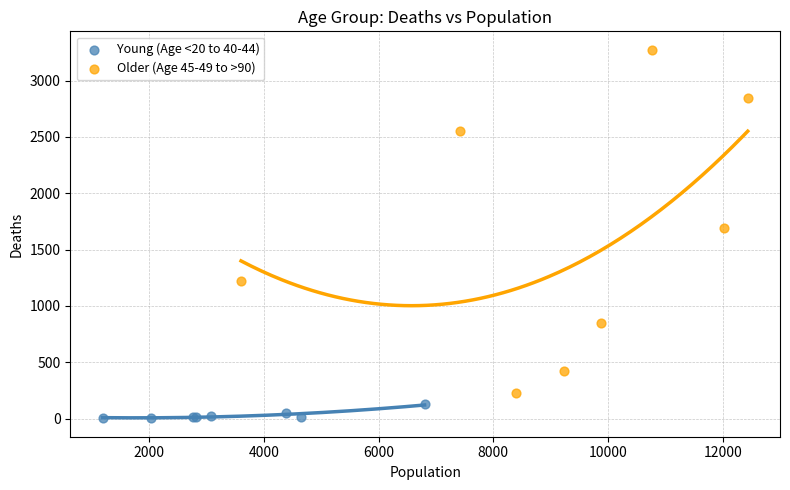

Which series contains the lowest Y value?

Young (Age <20 to 40-44)